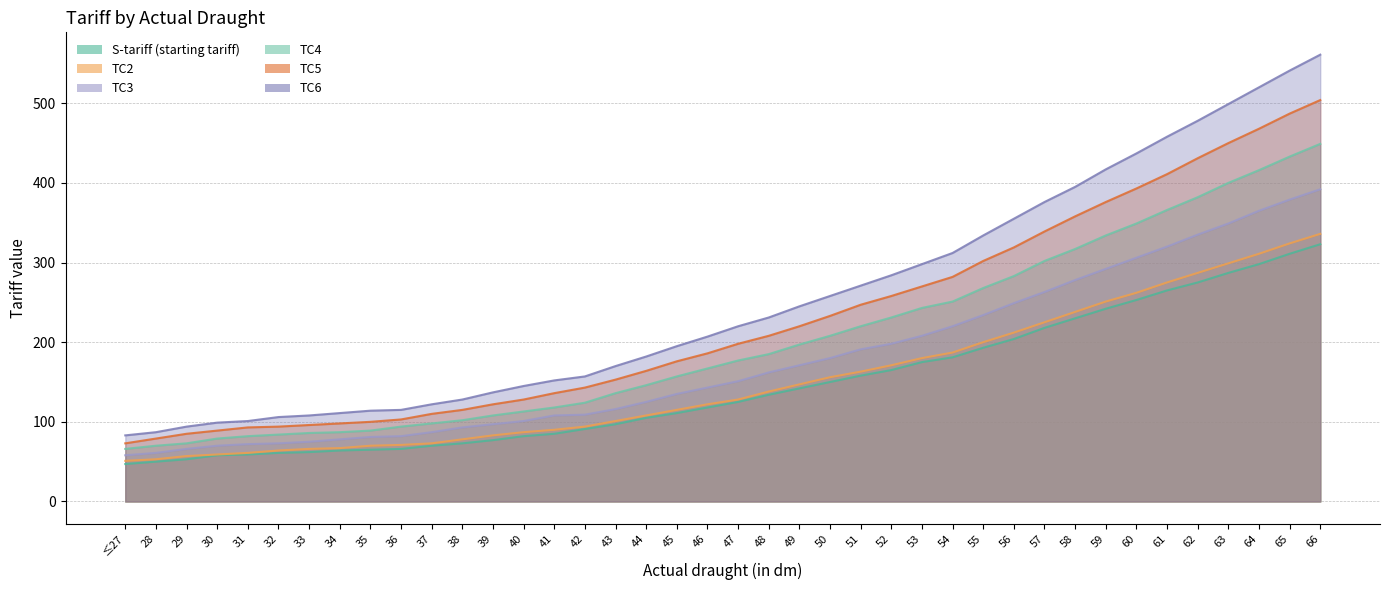

Does the chart have visible grid lines?

Yes